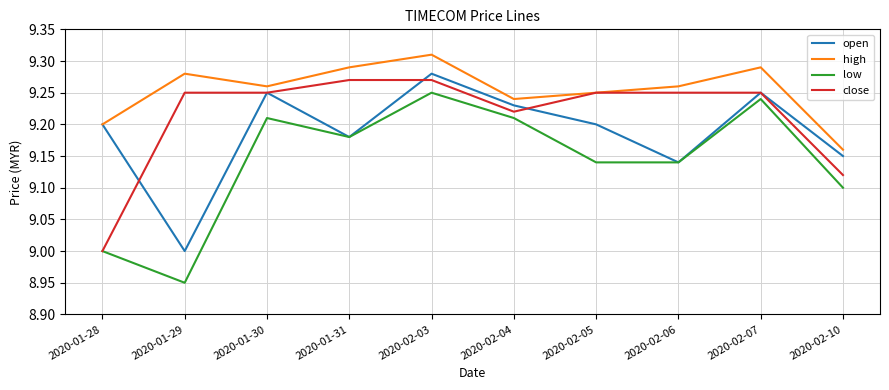

The value of high at 2020-01-28 is 16.5. True or false?

False